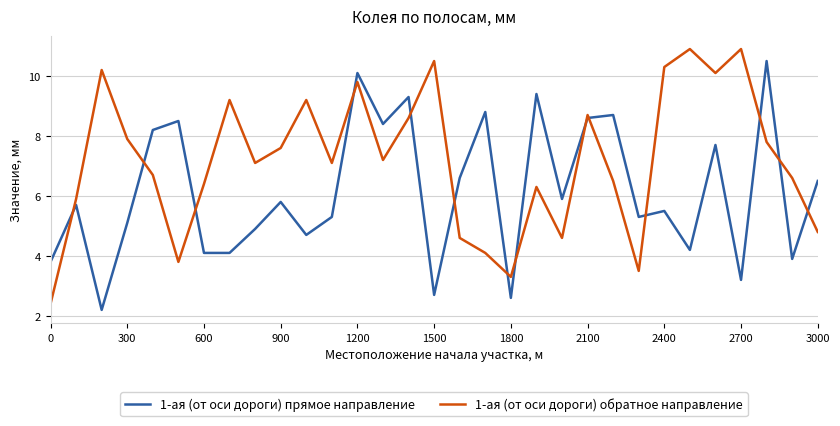

In 1-ая (от оси дороги) обратное направление, how many points are higher than both neighbors (excluding endpoints)?

9